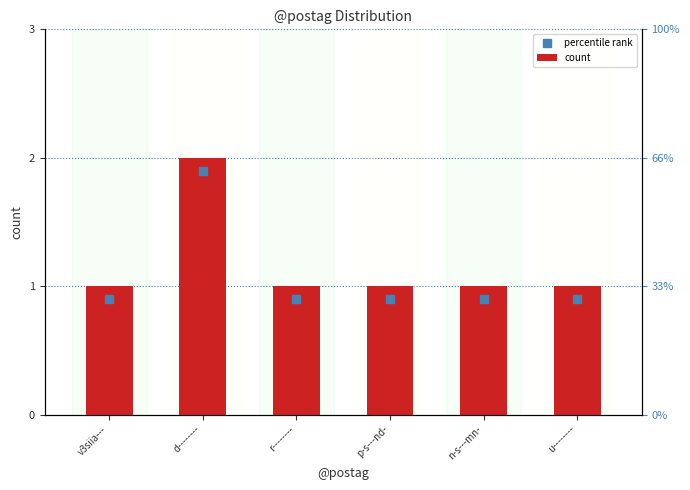

What is the sum of the values at v3siia--- and u--------?

2